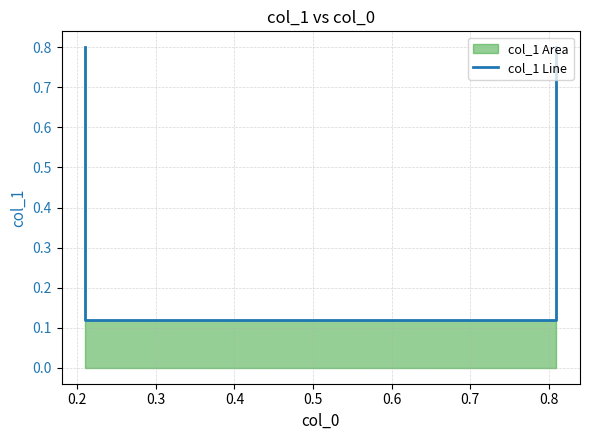

The value at 0.4 is 0.4. True or false?

False